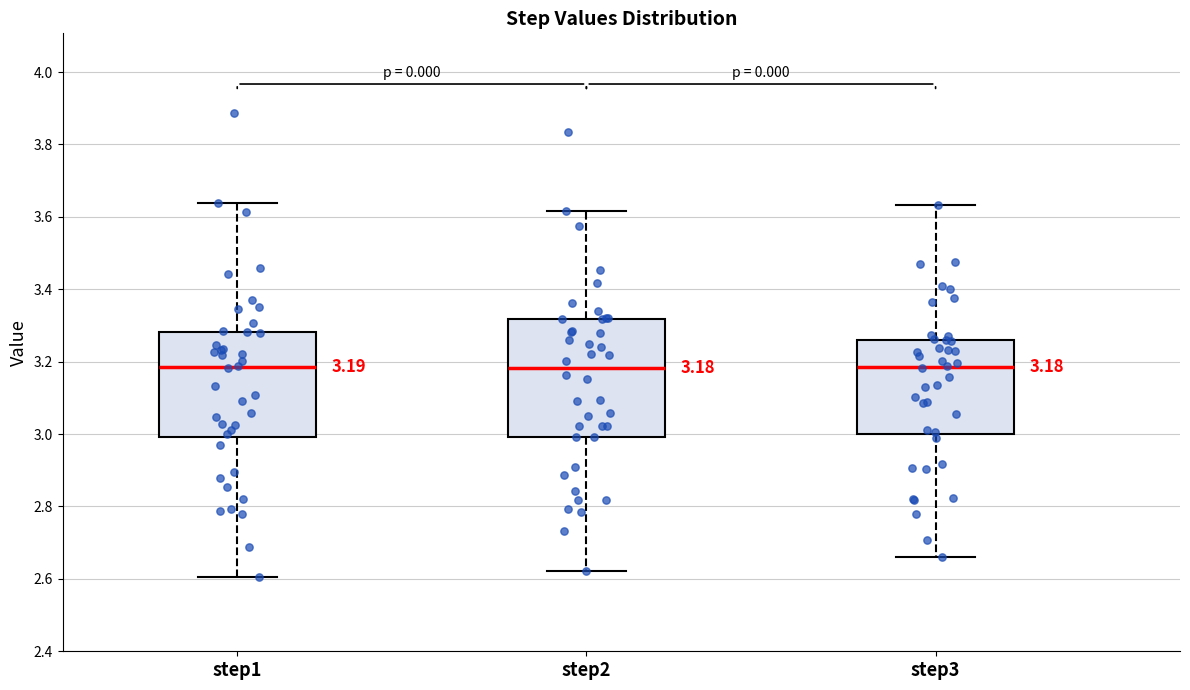

Comparing the boxes themselves (not the whiskers), which one is the tallest?

step2